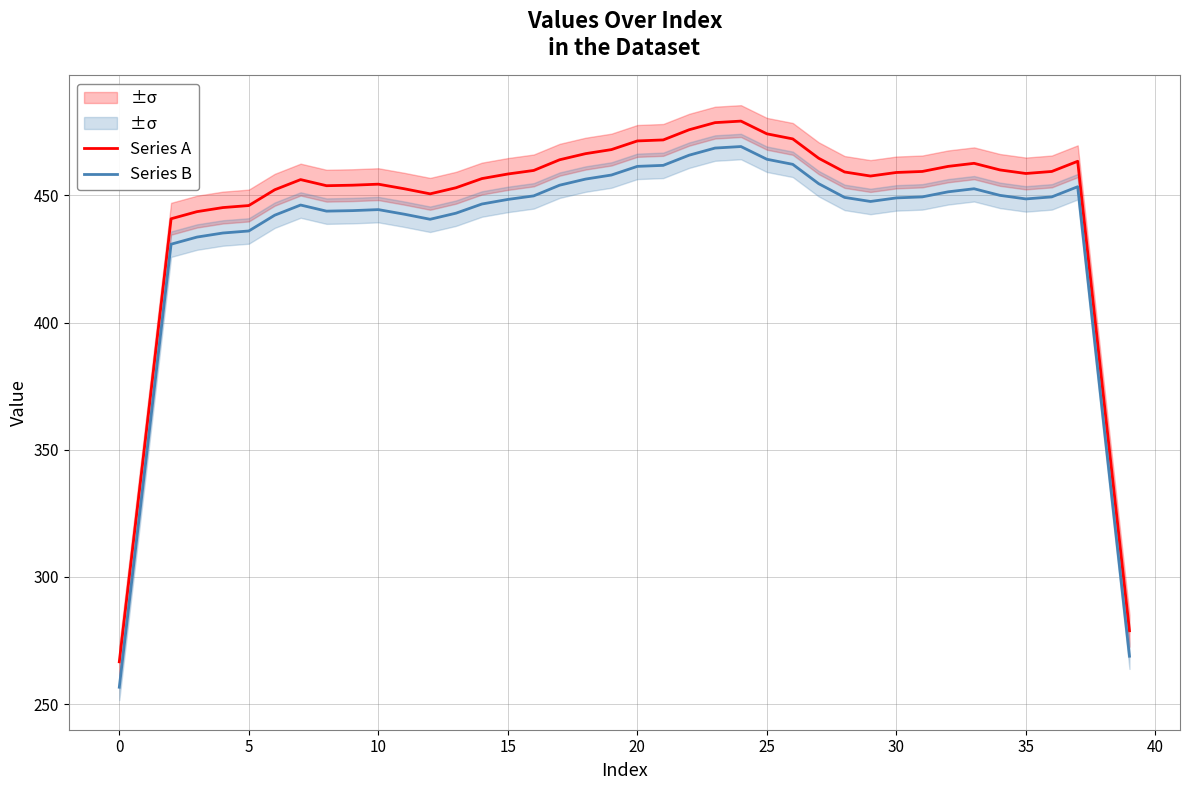

What is the value of the Series B point at the 27th from the left?

462.2